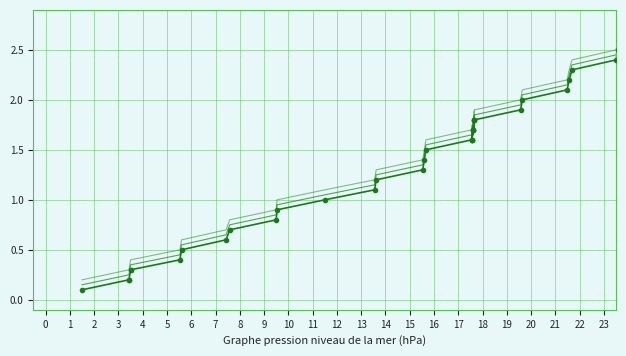

True or false: ValueNum_upper2 and ValueNum_markers intersect in this chart.

False